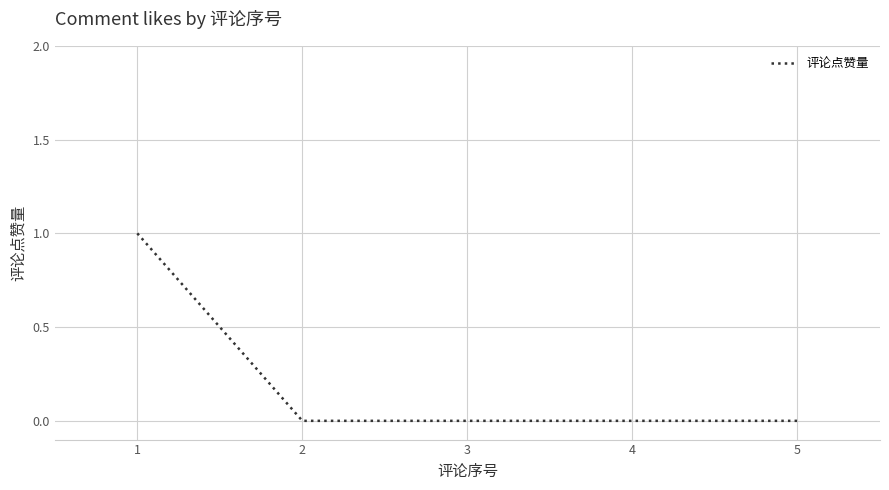

The chart shows a value of 0 at 4. True or false?

True